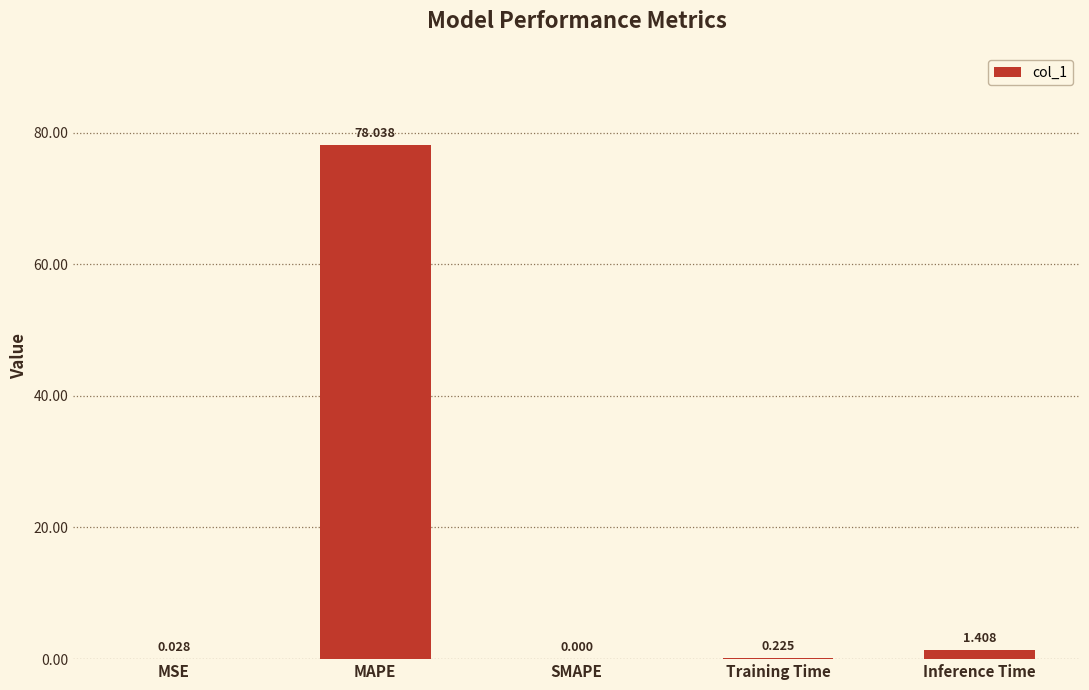

Which label corresponds to the largest value in the chart?

MAPE